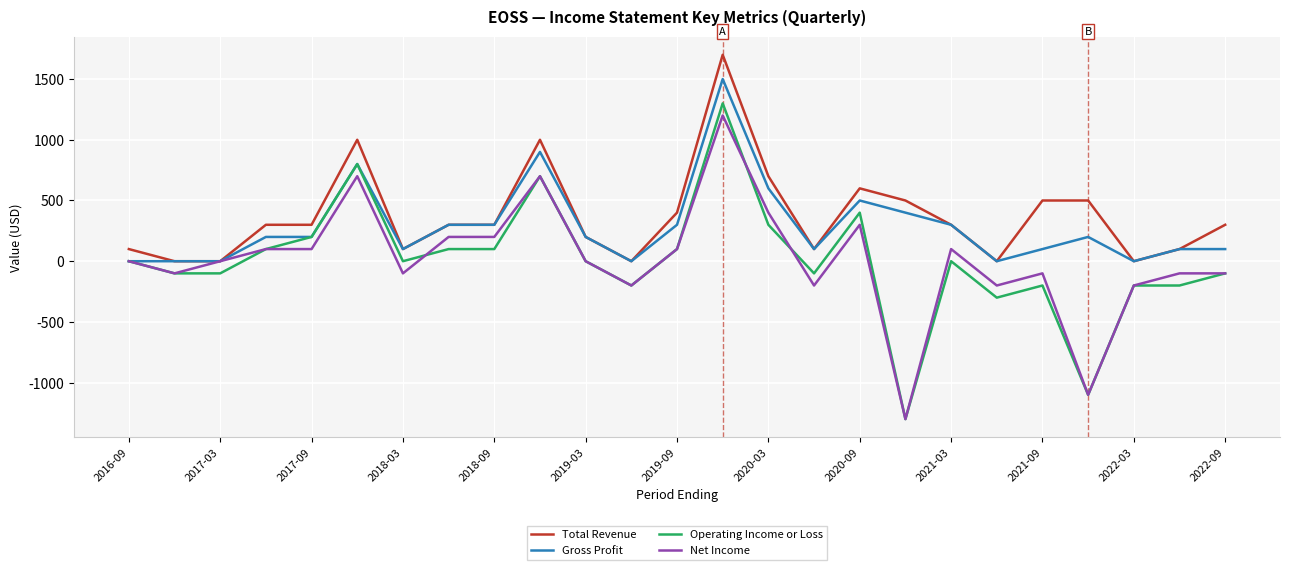

What is the greatest value displayed?

1700